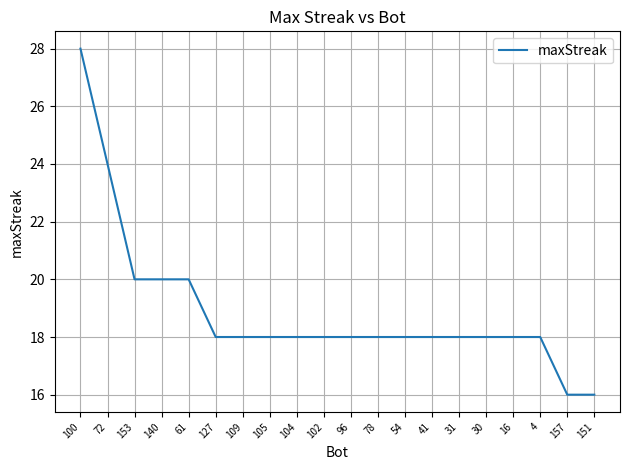

What value does the data have at 54?

18